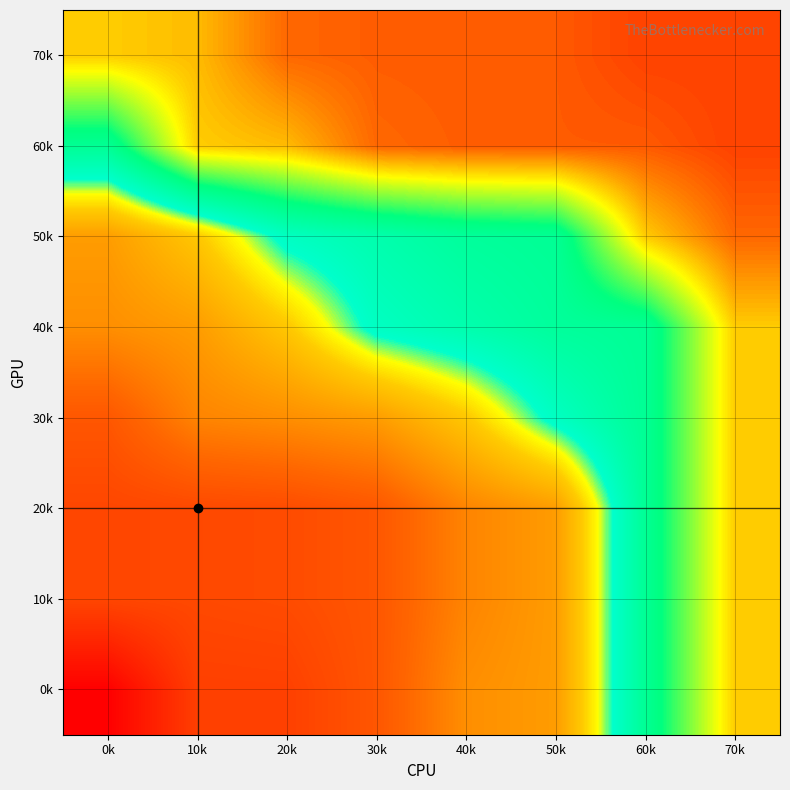

Reading left to right, list all the values displayed in this chart.

0k: 0k=1552745868	10k=1554724889	20k=1554750093	30k=1555441288	40k=1556924480	50k=1557266493	60k=1561064478	70k=1563984084
10k: 0k=1554930081	10k=1555012884	20k=1555099276	30k=1555441288	40k=1556672491	50k=1557266493	60k=1561064478	70k=1563984084
20k: 0k=1554930081	10k=1555012884	20k=1555099276	30k=1555441288	40k=1556672491	50k=1557266493	60k=1561064478	70k=1563984084
30k: 0k=1555441288	10k=1556672491	20k=1556924480	30k=1557266493	40k=1558317684	50k=1559937681	60k=1561064478	70k=1563984084
40k: 0k=1556924480	10k=1557266493	20k=1558317684	30k=1559937681	40k=1560441694	50k=1560891693	60k=1561064478	70k=1563984084
50k: 0k=1557266493	10k=1558317684	20k=1559937681	30k=1560441694	40k=1560891693	50k=1561064478	60k=1563984084	70k=1565010116
60k: 0k=1561064478	10k=1563984084	20k=1564160485	30k=1565010116	40k=1565118089	50k=1565139682	60k=1565146886	70k=1565395289
70k: 0k=1563984084	10k=1564160485	20k=1565010116	30k=1565118089	40k=1565139682	50k=1565146886	60k=1565395289	70k=1565395289